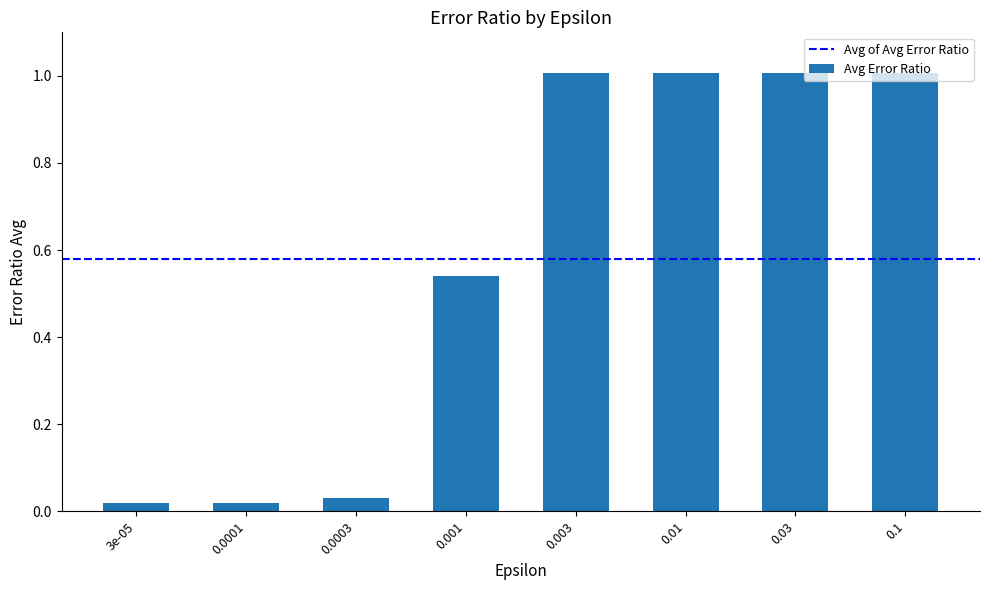

True or false: the data shows 1.8 at 0.01.

False